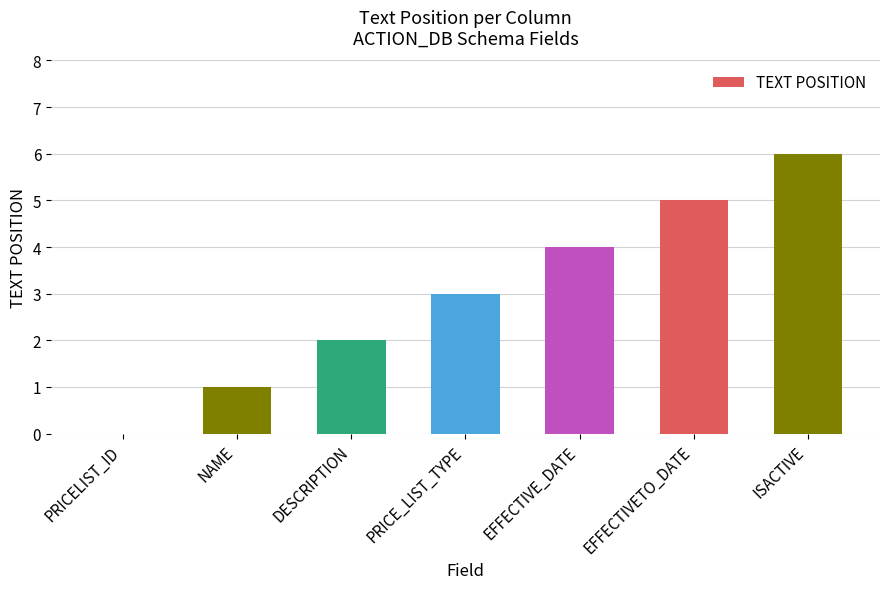

Count the values in the range 1 to 5.

5